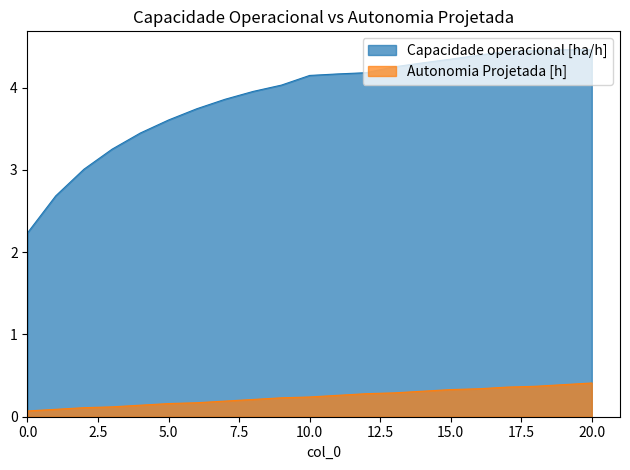

Read the Autonomia Projetada [h] value at 3.

0.1